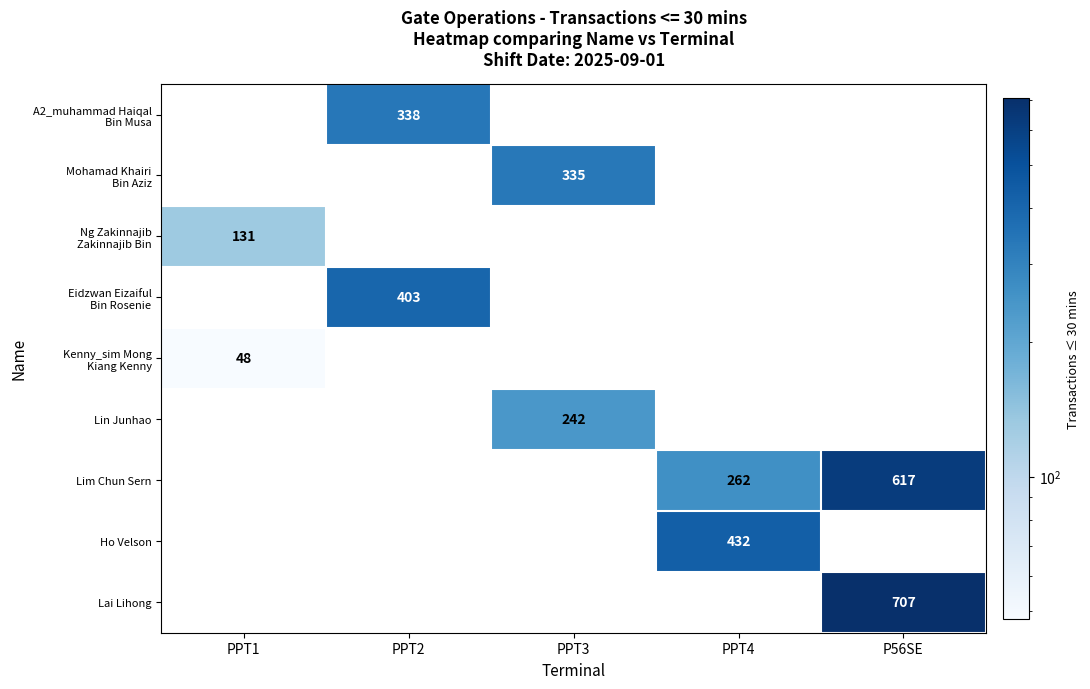

At which category does the chart reach its minimum across all series?

PPT1